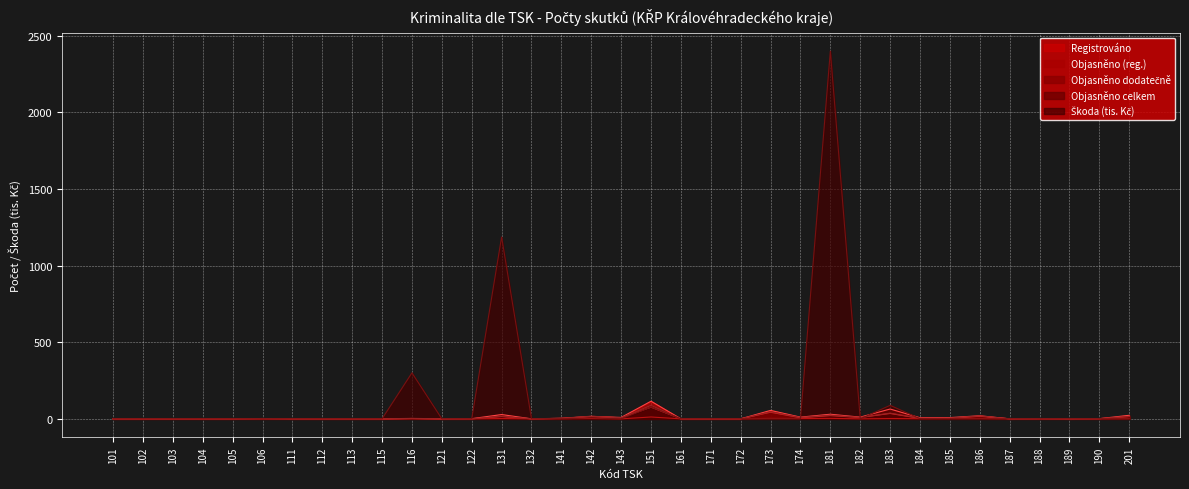

True or false: Objasněno celkem has more than 1 points higher than both neighbors.

True